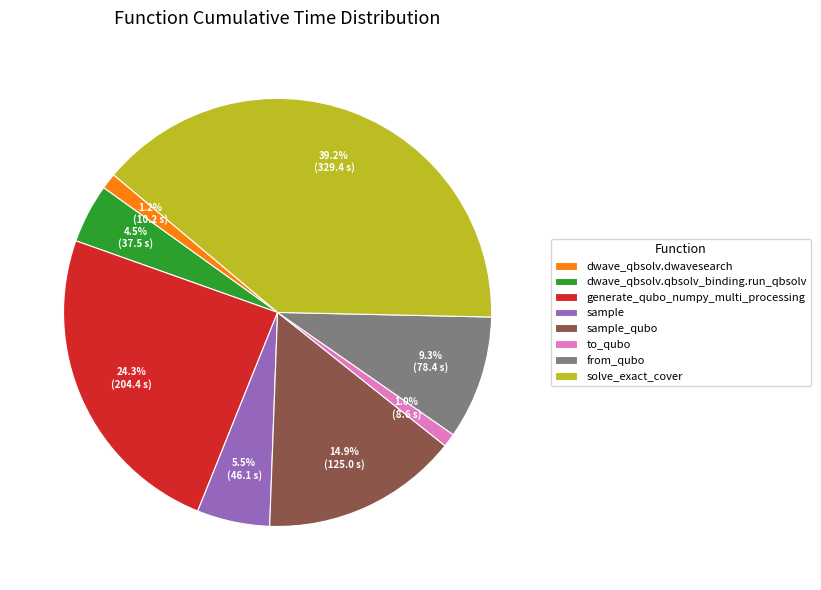

To the nearest percent, what percentage of the pie is to_qubo?

1%